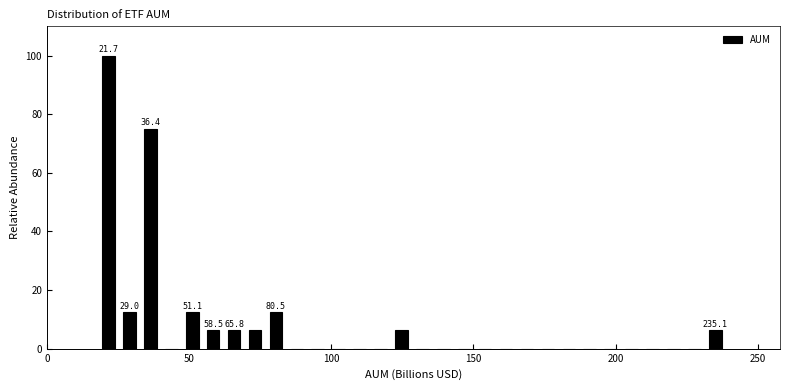

Around what value on the x-axis is the tallest bar? Give the approximate position of its centre, as read against the axis.

20